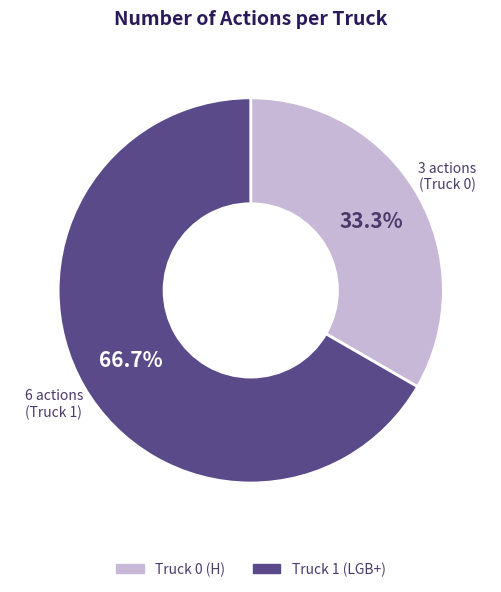

Rank the categories by value from lowest to highest.

Truck 0, Truck 1